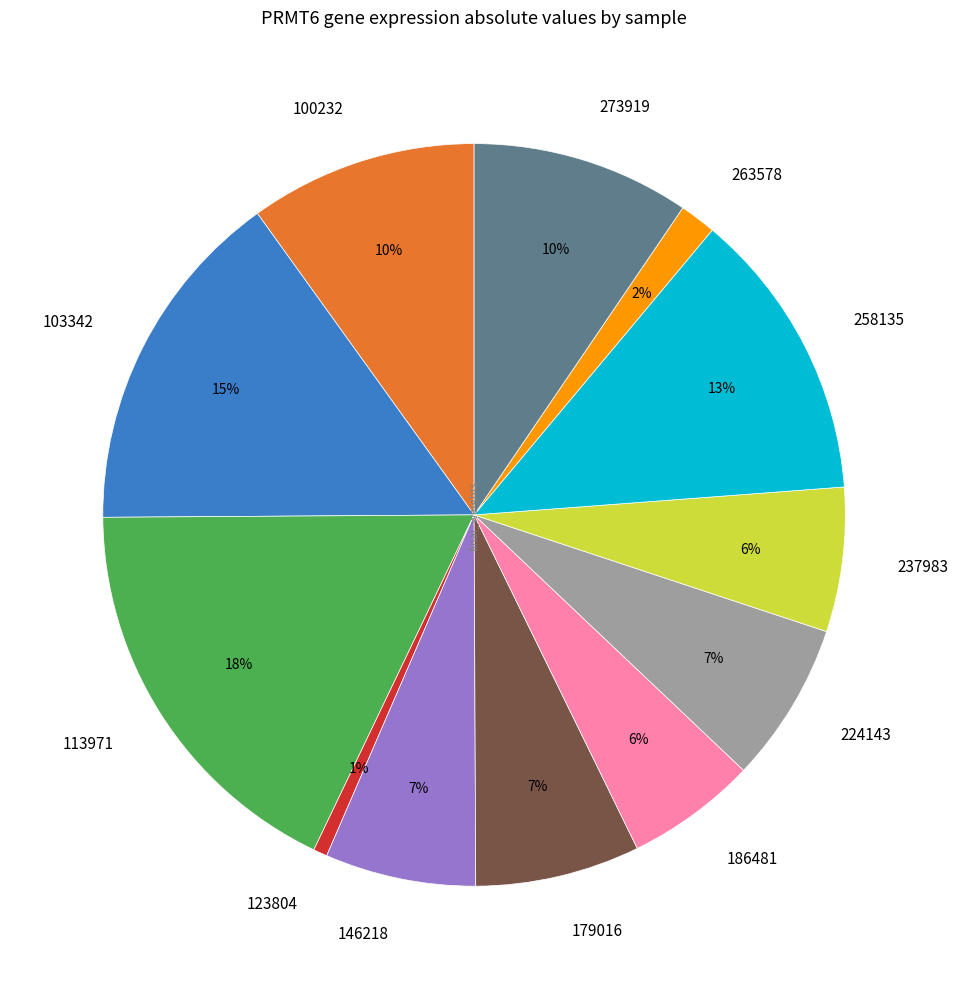

Is the sum of 123804 and 146218 greater than half?

No